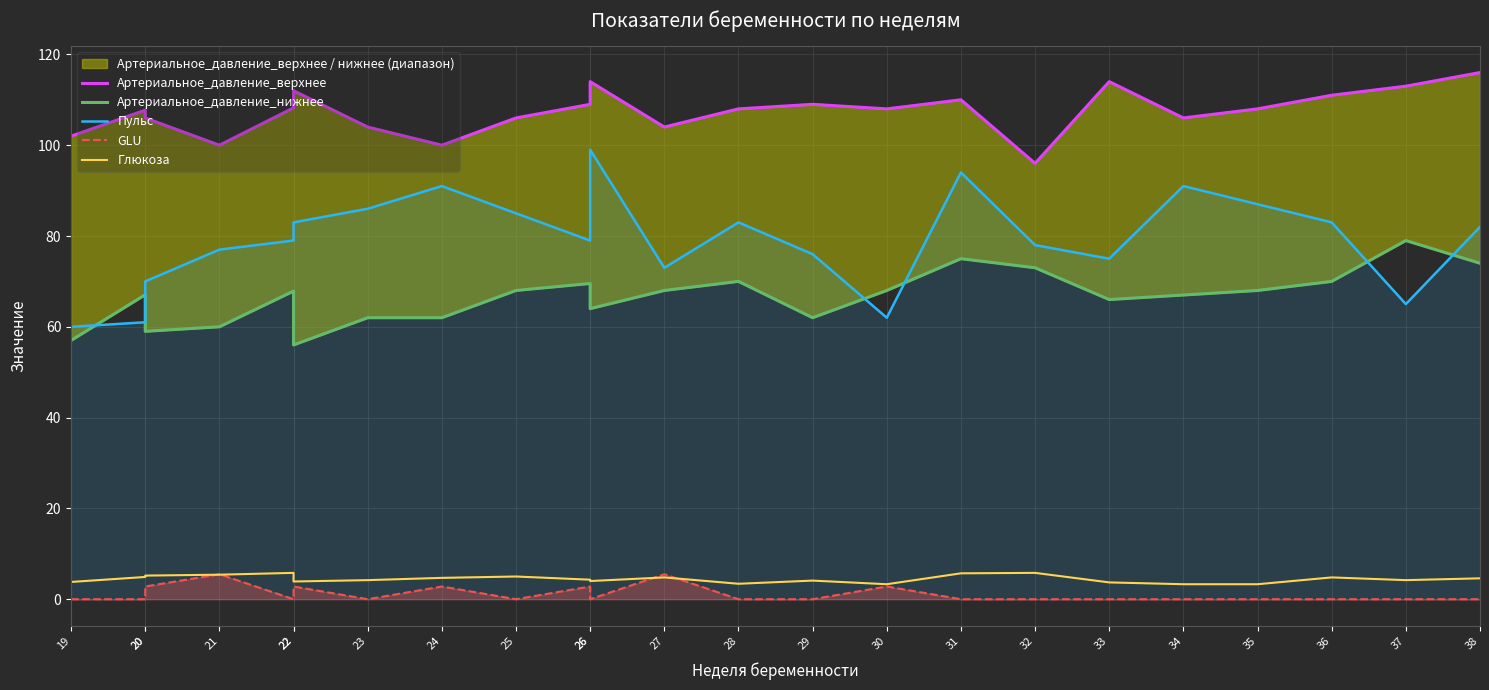

Where is the first local maximum for Глюкоза?

22